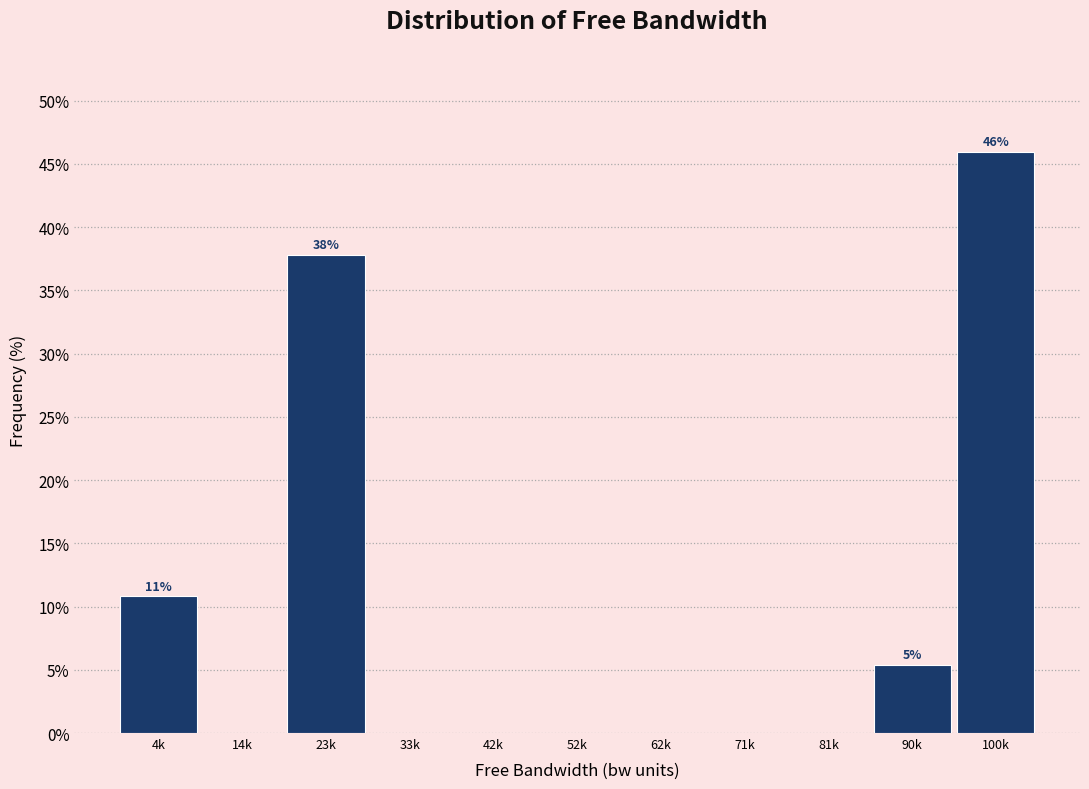

Reading left to right, what are all the values shown in this chart?

4k=10.8	14k=0.0	23k=37.8	33k=0.0	42k=0.0	52k=0.0	62k=0.0	71k=0.0	81k=0.0	90k=5.4	100k=45.9